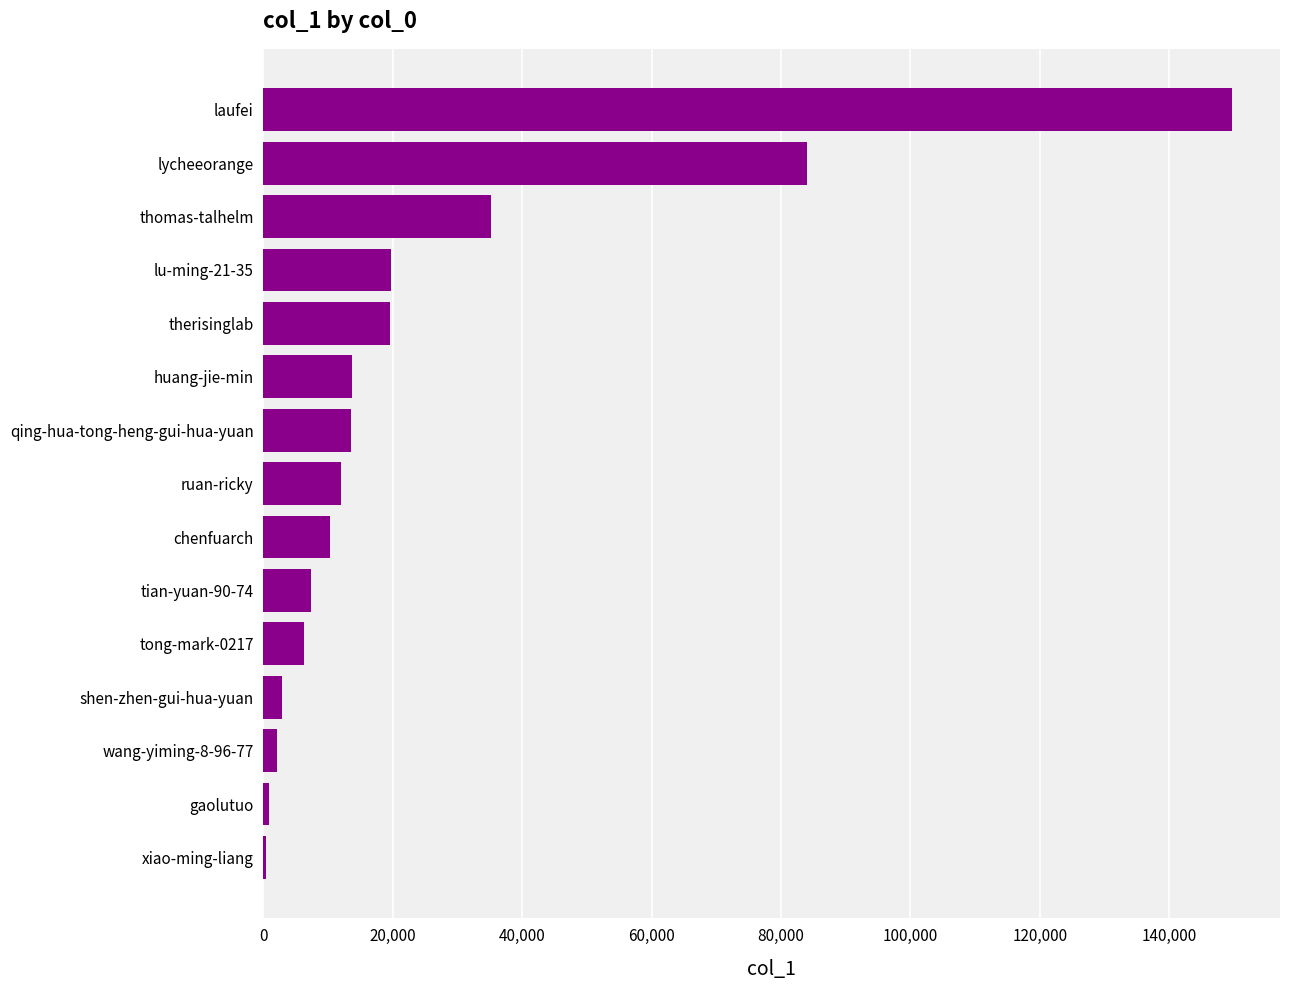

What is the sum of the values at laufei and thomas-talhelm?

184813